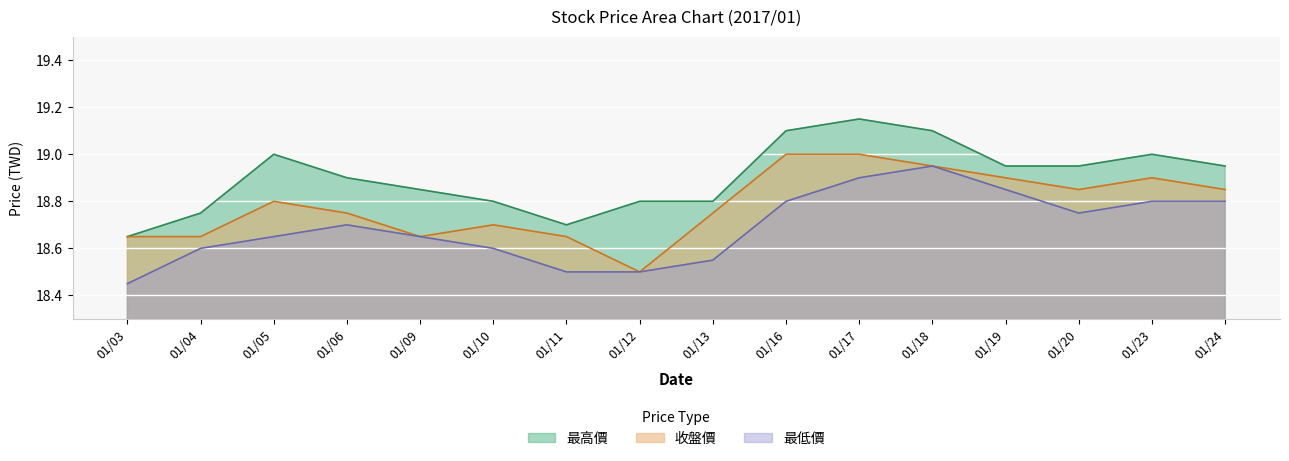

What is the sum of all 收盤價 values?

300.6